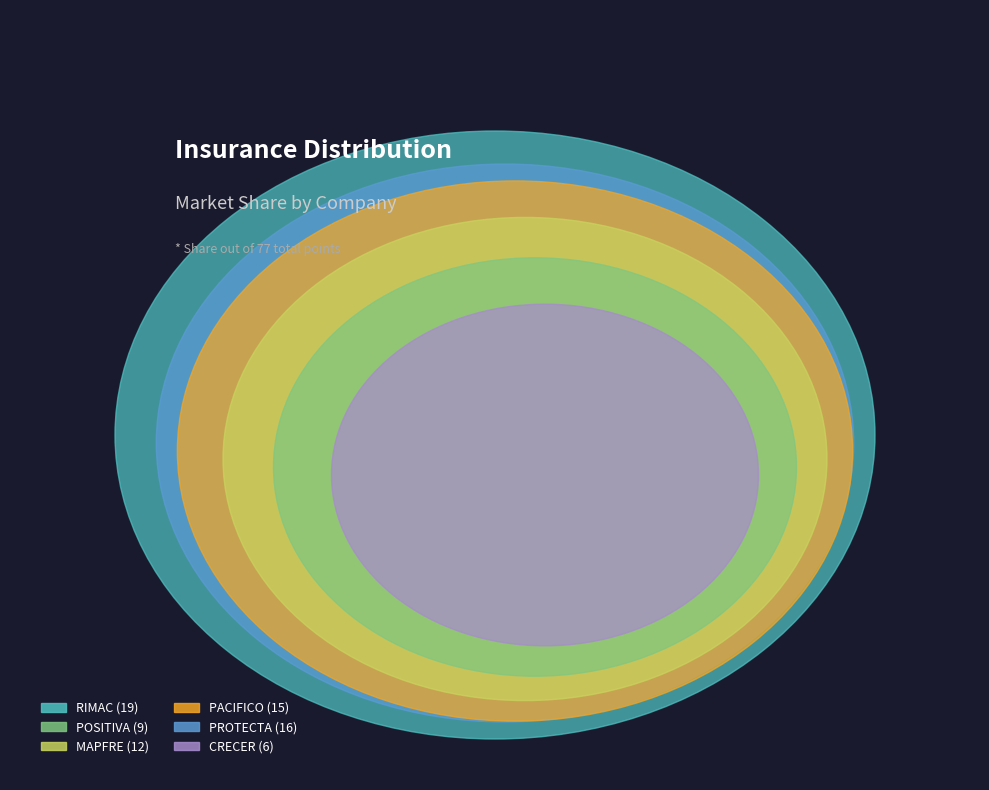

The PROTECTA slice represents 21% of the pie. True or false?

True